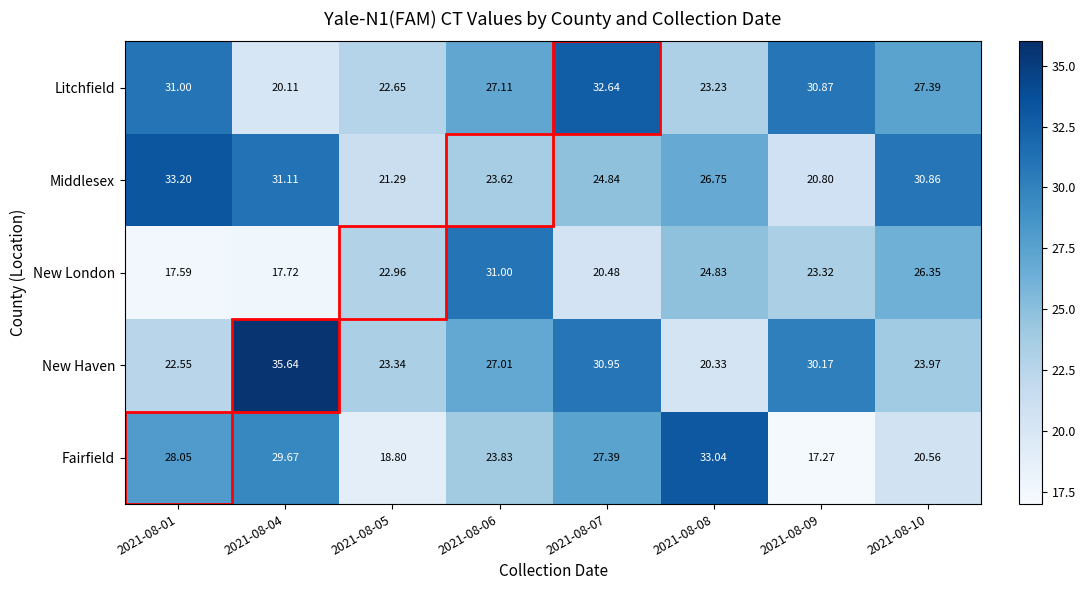

At which category is the sum across all series the highest?

2021-08-07